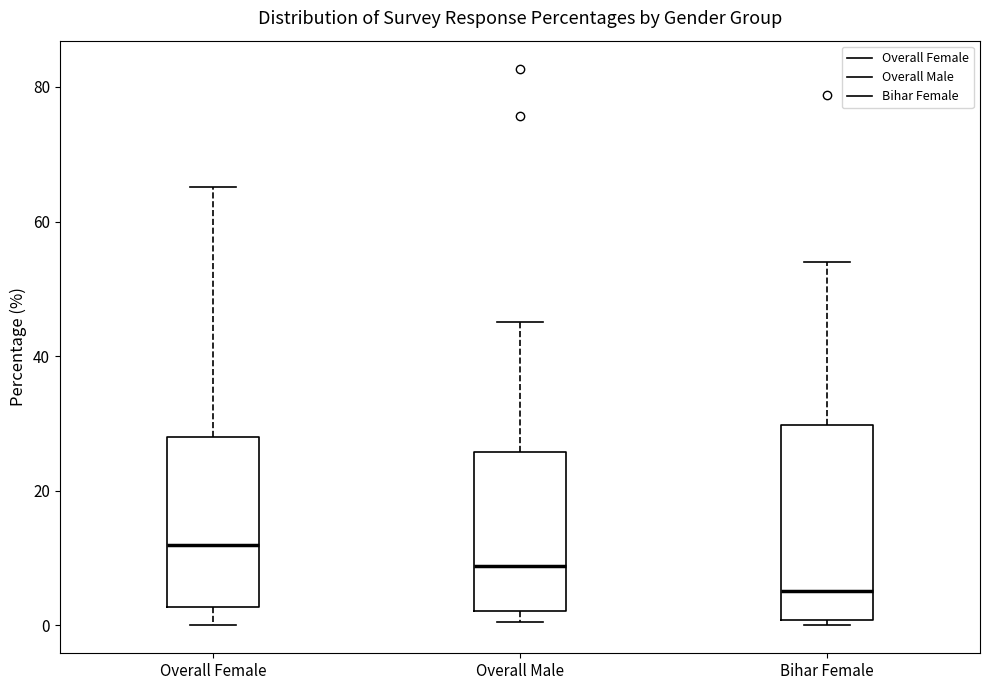

Comparing the boxes themselves (not the whiskers), which one is the tallest?

Bihar Female